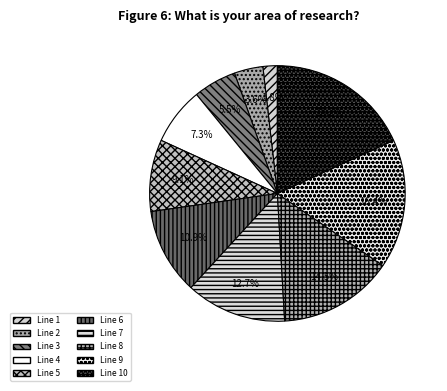

What is the change in value from Line 2 to Line 10?

+8